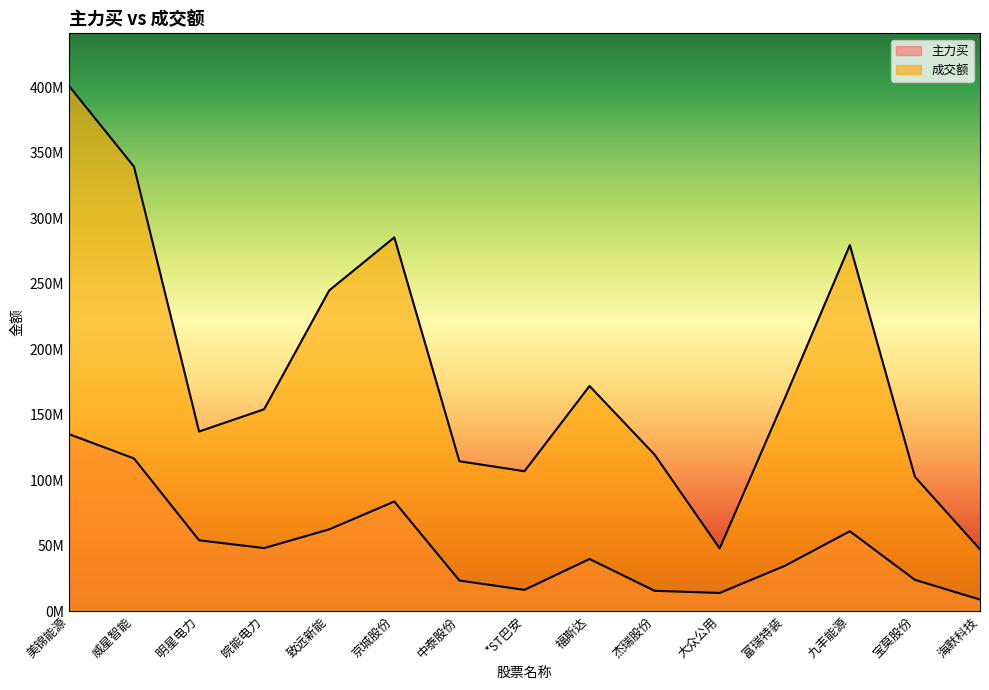

What is the difference between the maximum and minimum values in the 成交额 series?

353885687